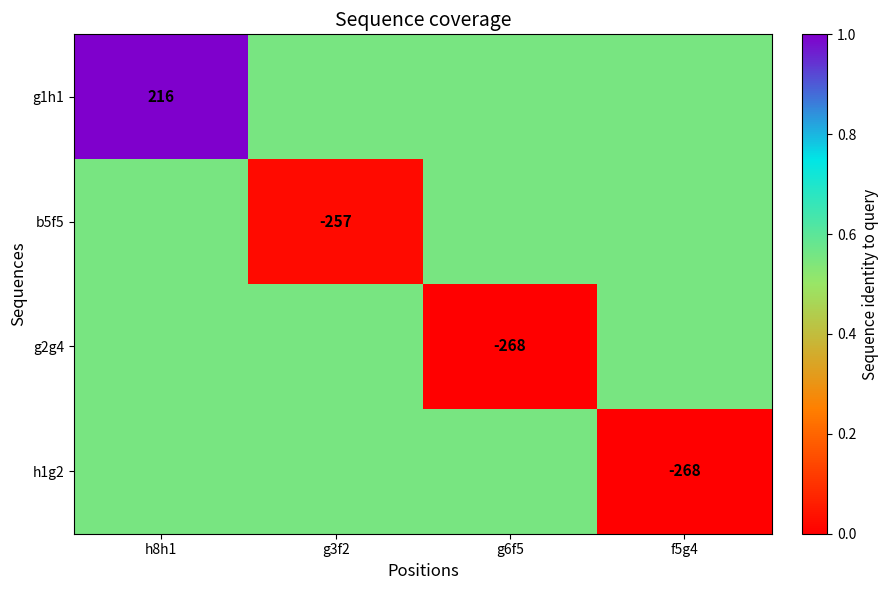

The value of h1g2 at f5g4 is 0.2. True or false?

False